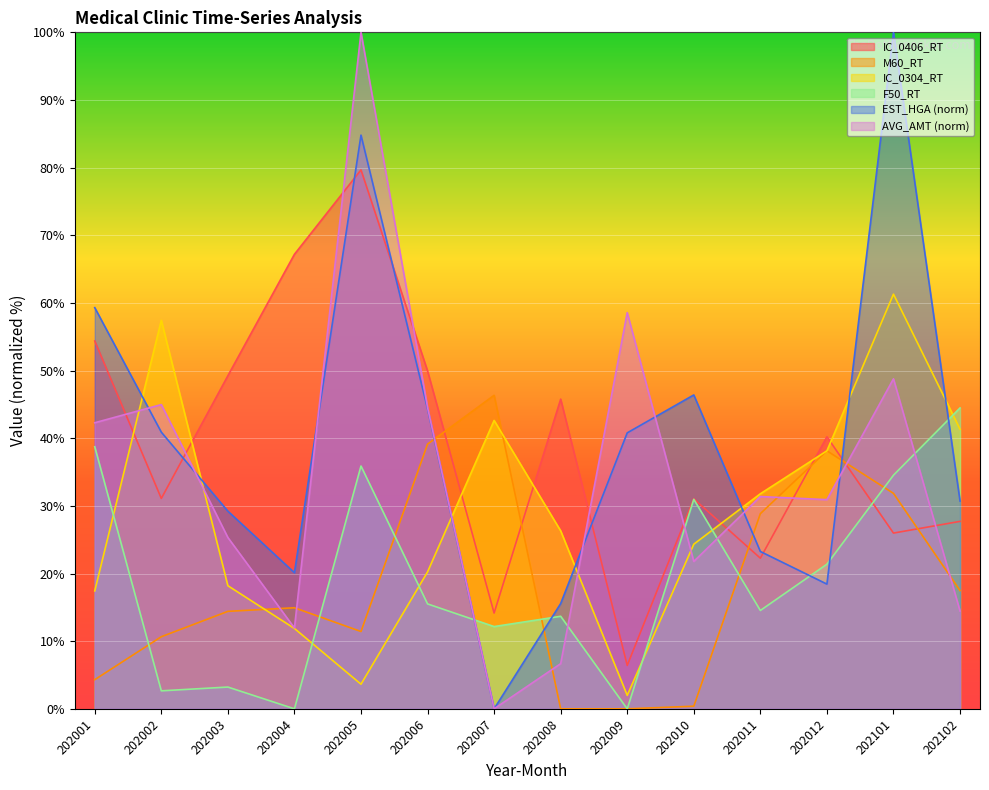

At 202002, list the series in order from largest to smallest.

IC_0304_RT, AVG_AMT (norm), EST_HGA (norm), IC_0406_RT, M60_RT, F50_RT